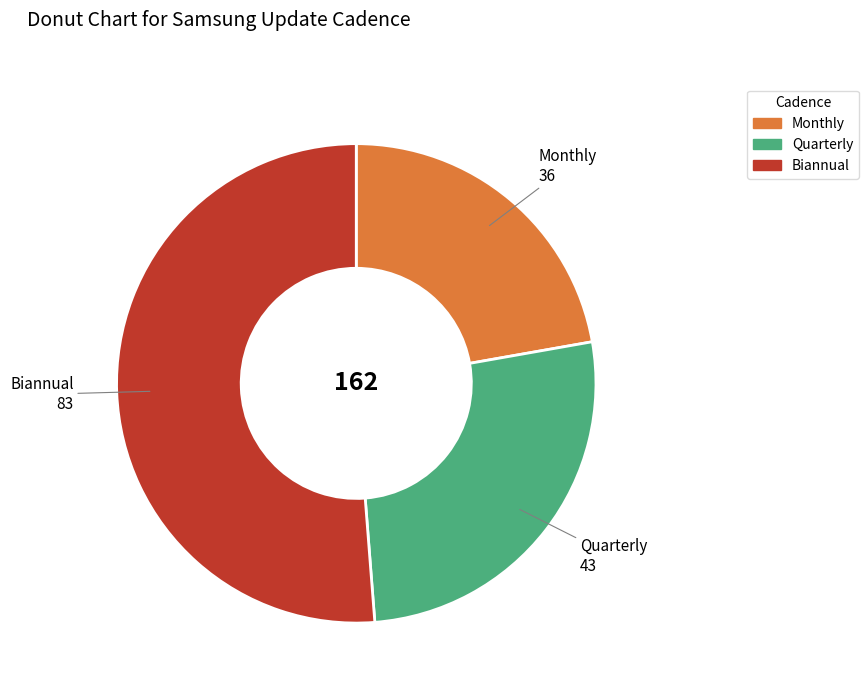

What is the majority slice?

Biannual